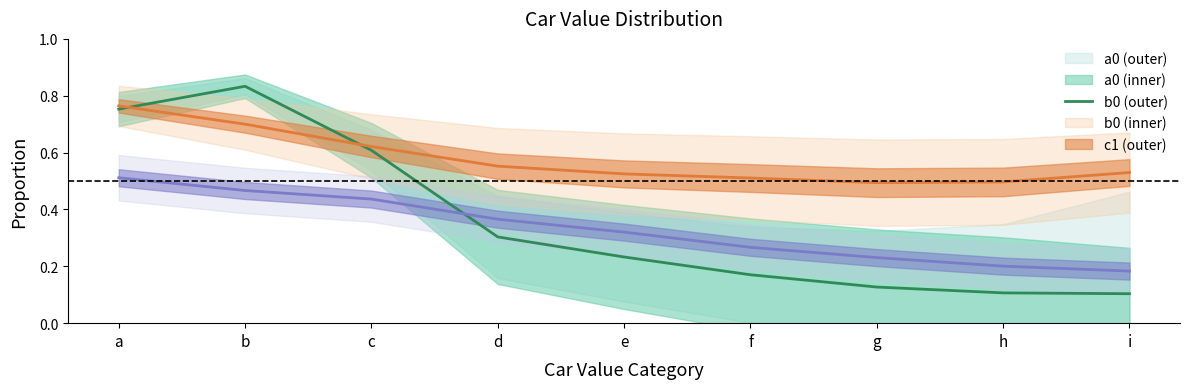

Does the chart have visible grid lines?

No